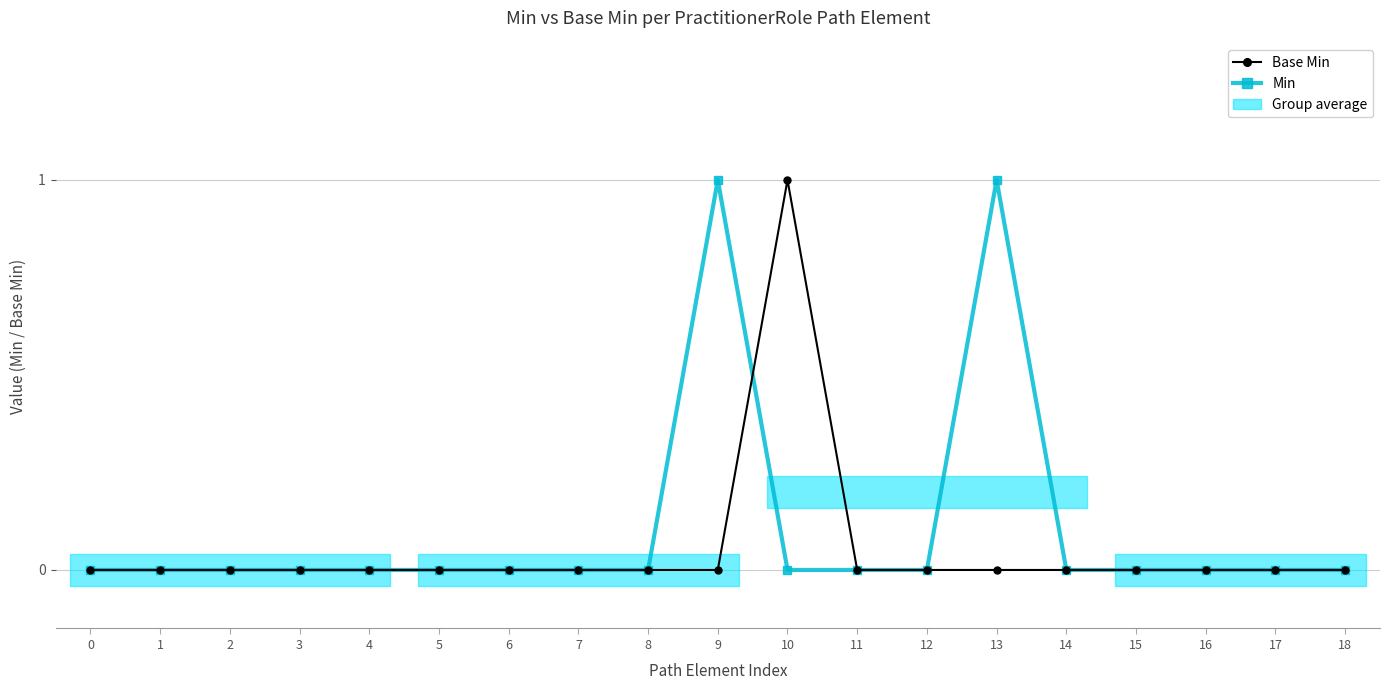

Rank the series at 1 from lowest to highest value.

Base Min, Min